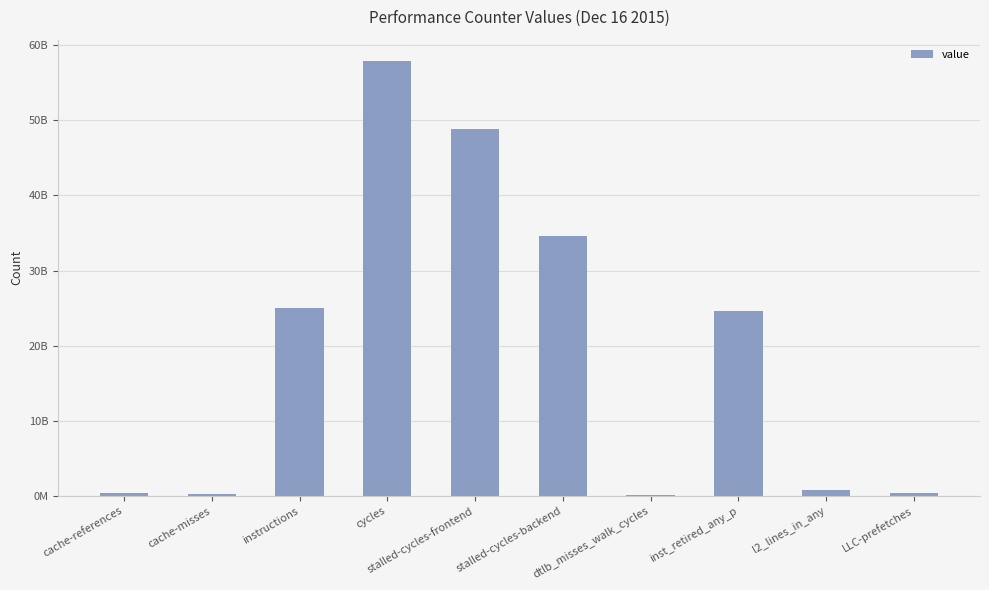

Reading right to left, extract all data points from this chart.

LLC-prefetches=441142362	l2_lines_in_any=790956764	inst_retired_any_p=24674963073	dtlb_misses_walk_cycles=102944782	stalled-cycles-backend=34658423671	stalled-cycles-frontend=48825710234	cycles=57848873736	instructions=24990709528	cache-misses=301410846	cache-references=354473598